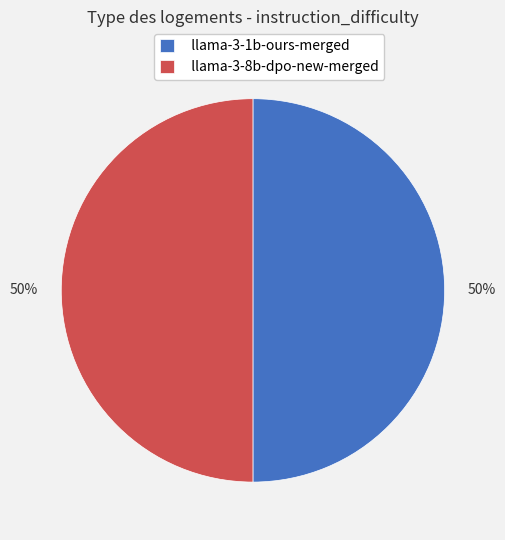

What percentage is the llama-3-8b-dpo-new-merged slice, to the nearest percent?

50%